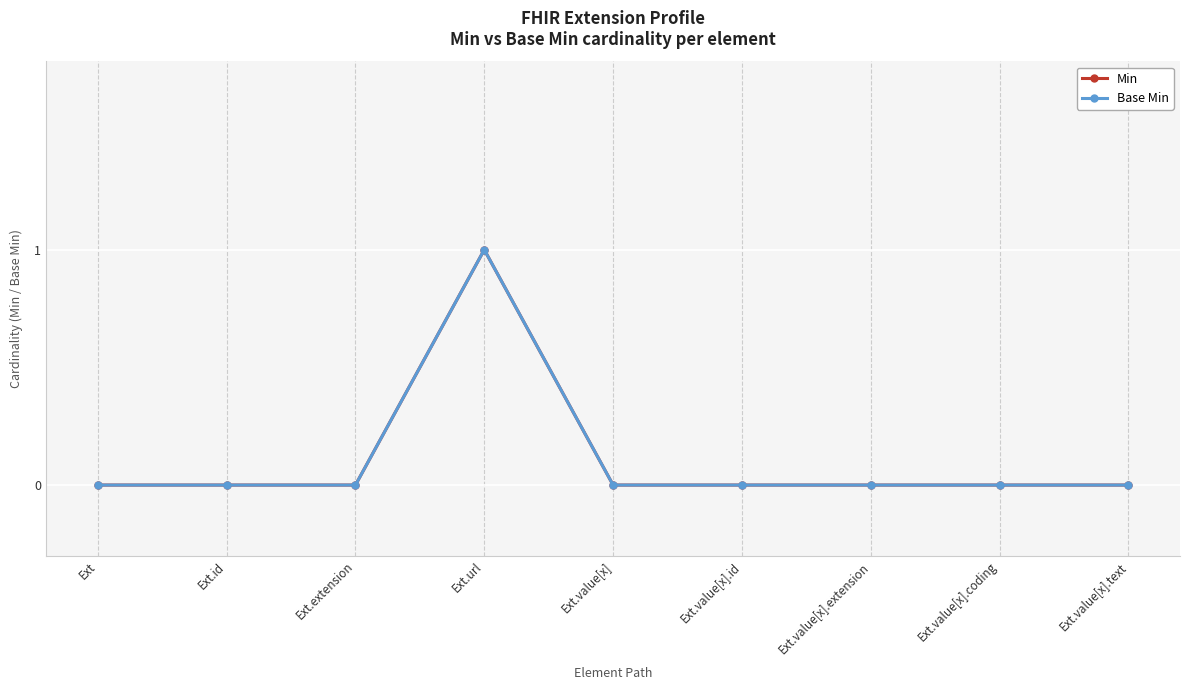

Does the chart have visible grid lines?

Yes